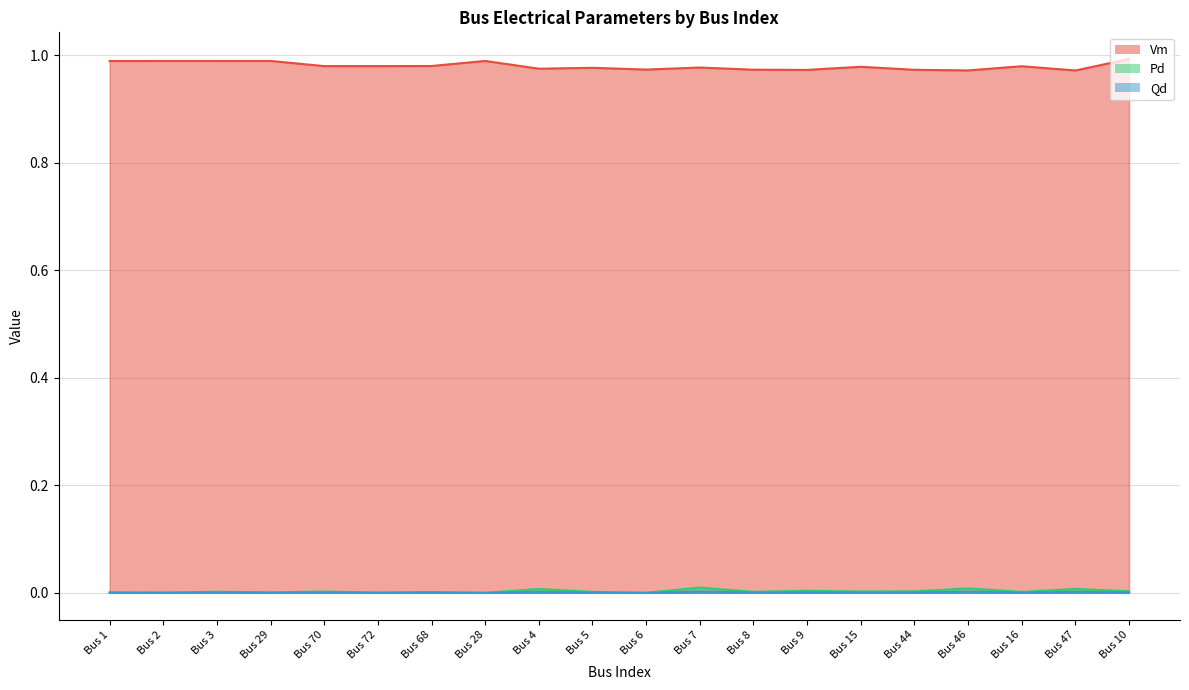

Is it true that Qd equals 0.0 at Bus 46?

True